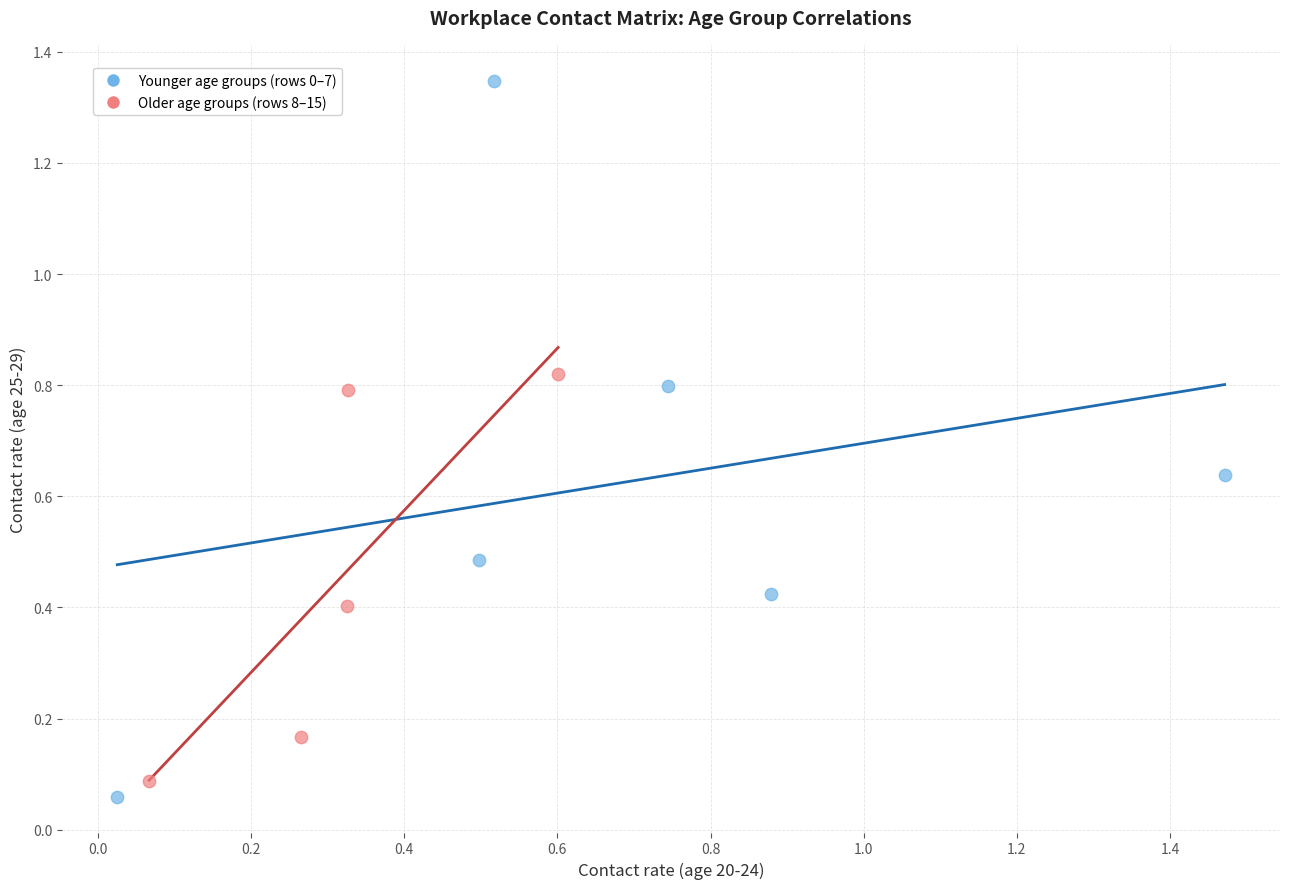

Which series contains the highest Y value?

Younger age groups (rows 0–7)